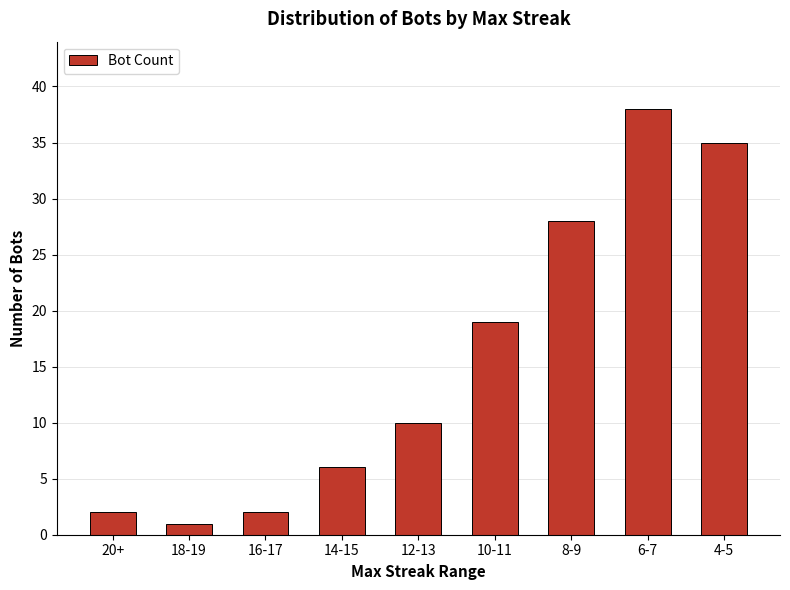

How many data points does each series have?

9